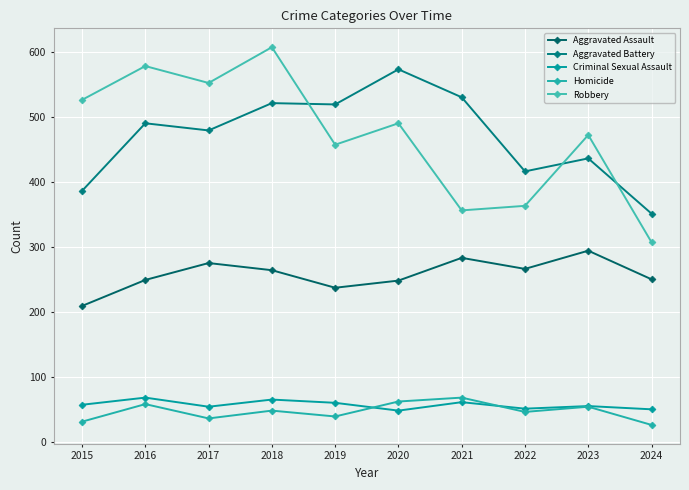

What is the sum of the Robbery values at 2024 and 2017?

861